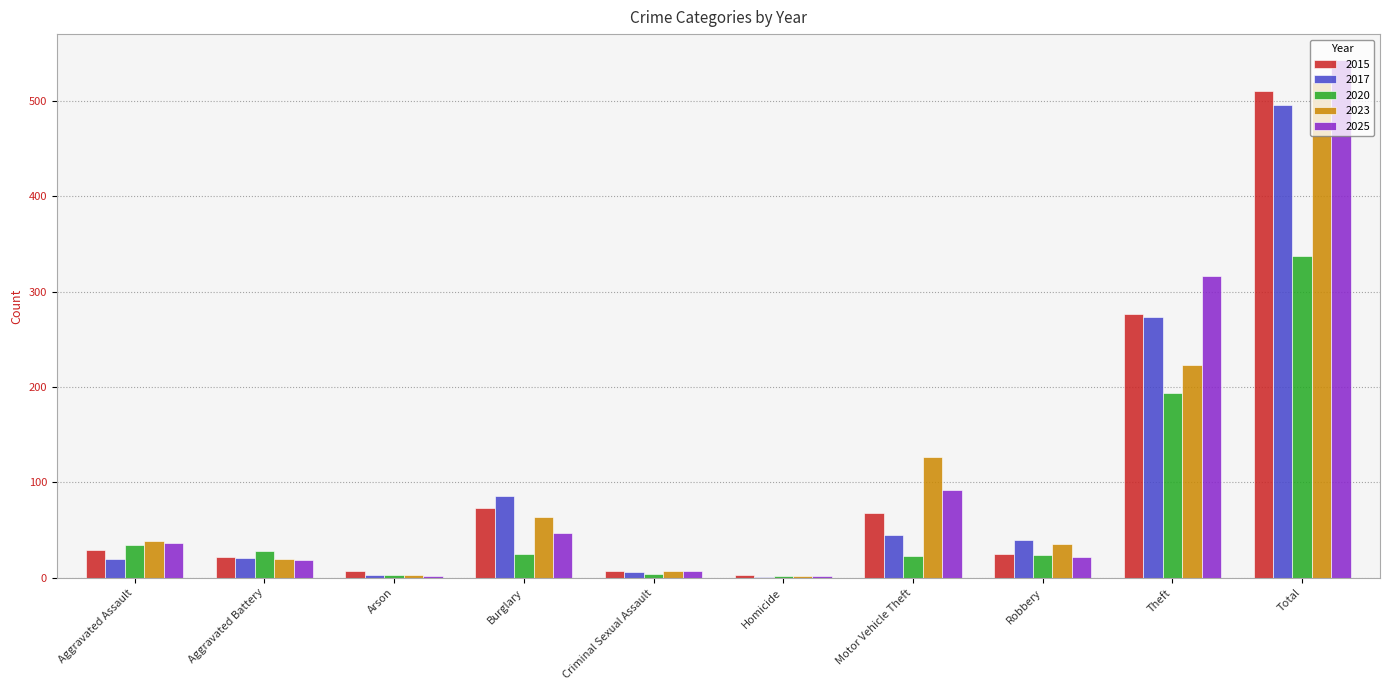

Between Burglary and Total, which series saw the biggest shift?

2025